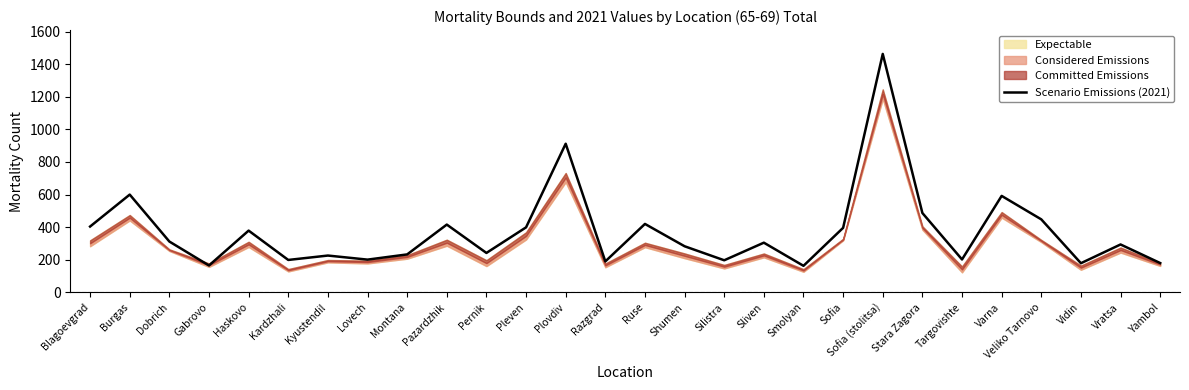

What is the difference between the maximum and second lowest values?

1298